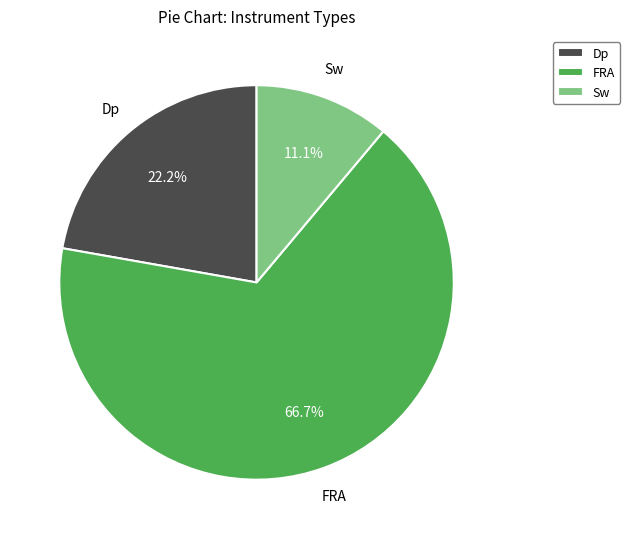

Does FRA account for over 50% of the chart?

Yes